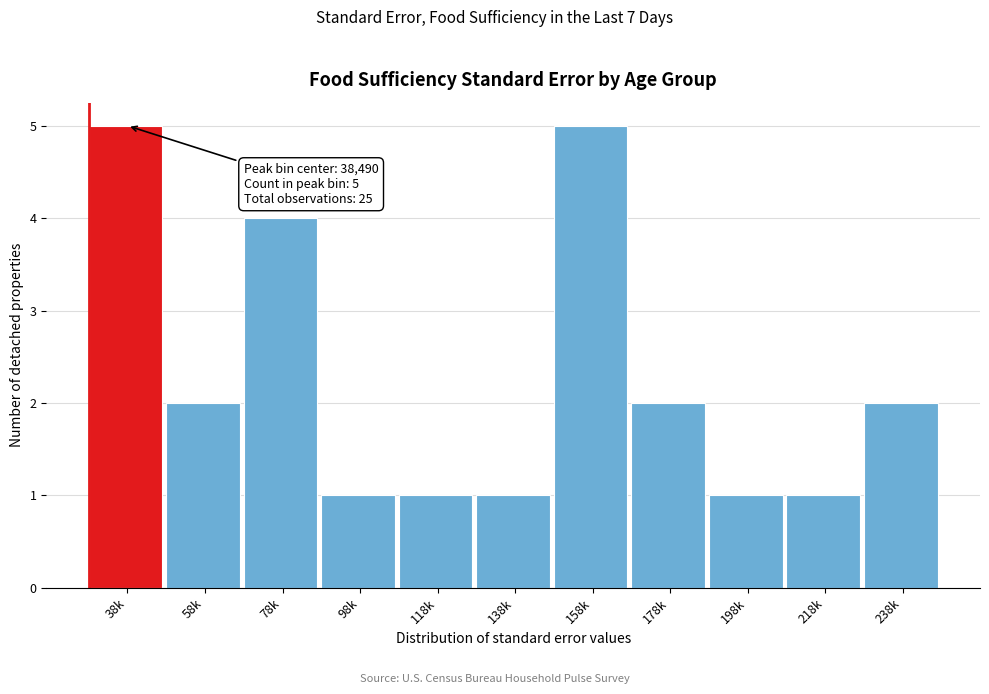

Reading left to right, what are all the values shown in this chart?

5	2	4	1	1	1	5	2	1	1	2